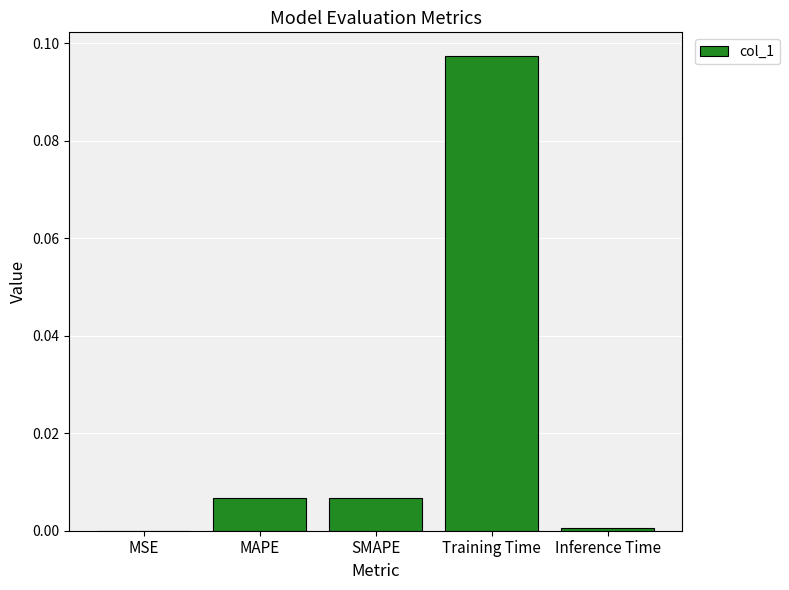

Which has a higher value, Training Time or MSE?

Training Time